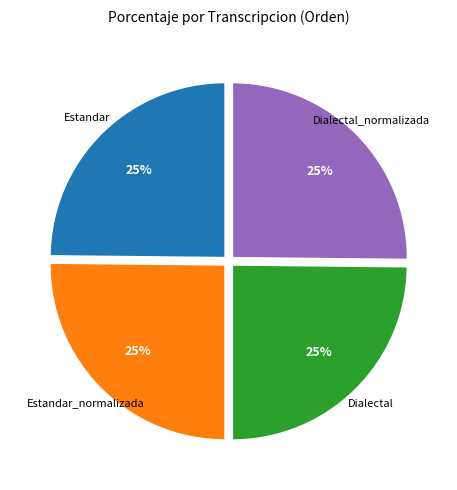

Is there any slice that represents more than half of the pie?

No